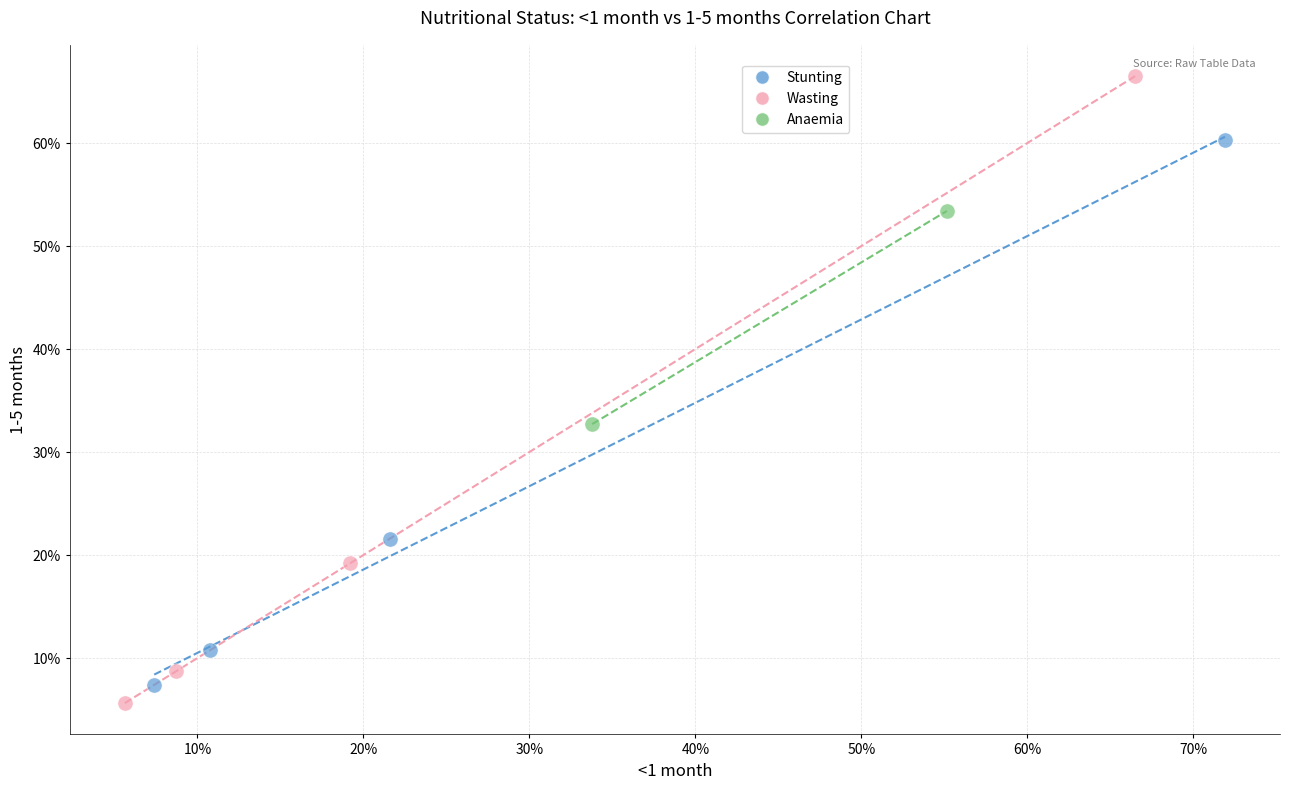

Which series has the widest spread of Y values?

Wasting